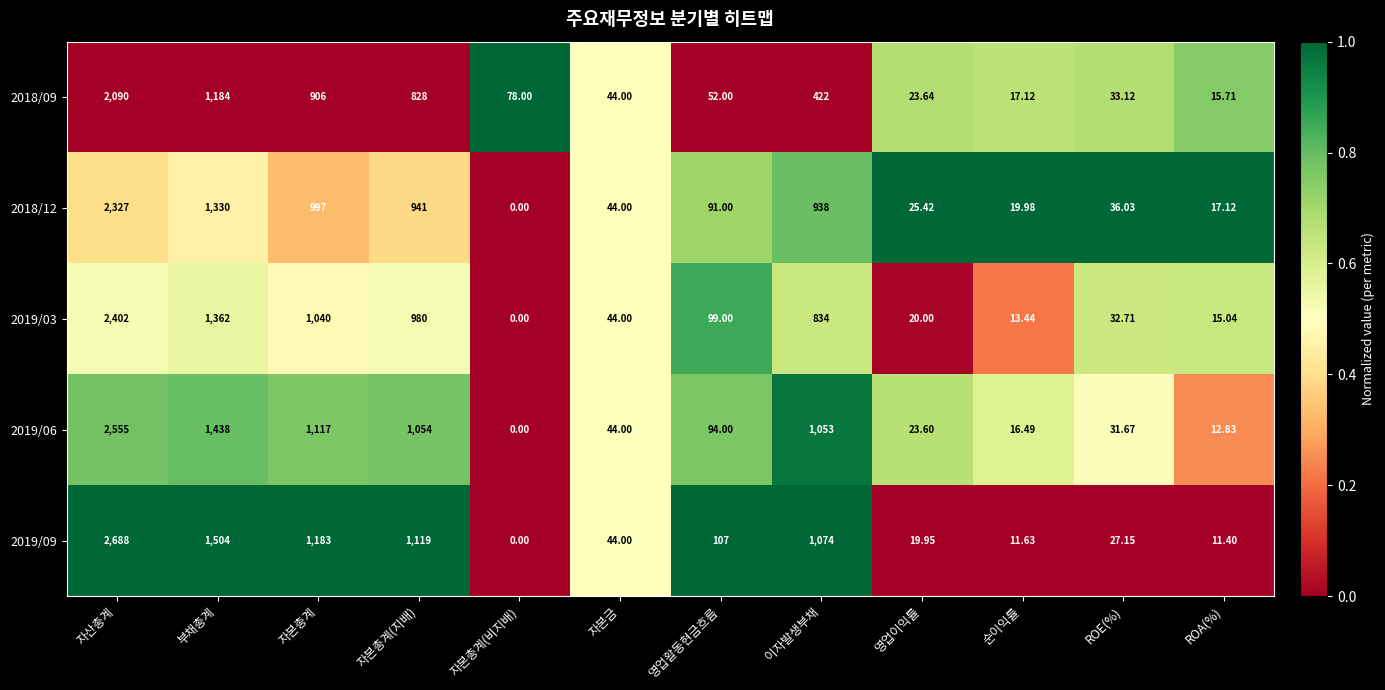

At how many categories does at least one series exceed 0?

12